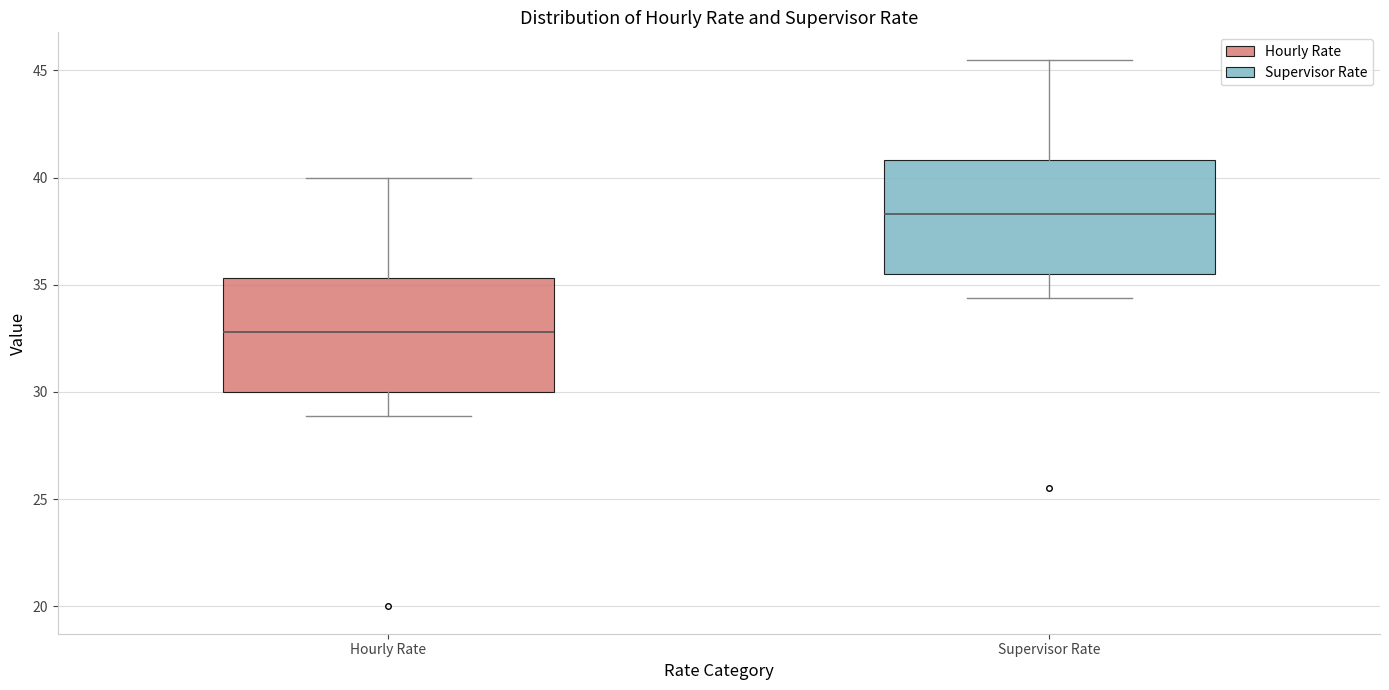

Reading left to right, read every box against the y-axis: the position of its median line, the range the box covers, and the ends of its whiskers. The values are not printed on the chart, so give them approximately, as read against the axis.

Hourly Rate: median 33.0, box 30.0 to 35.5, whiskers 29.0 to 40.0
Supervisor Rate: median 38.5, box 35.5 to 41.0, whiskers 34.5 to 45.5